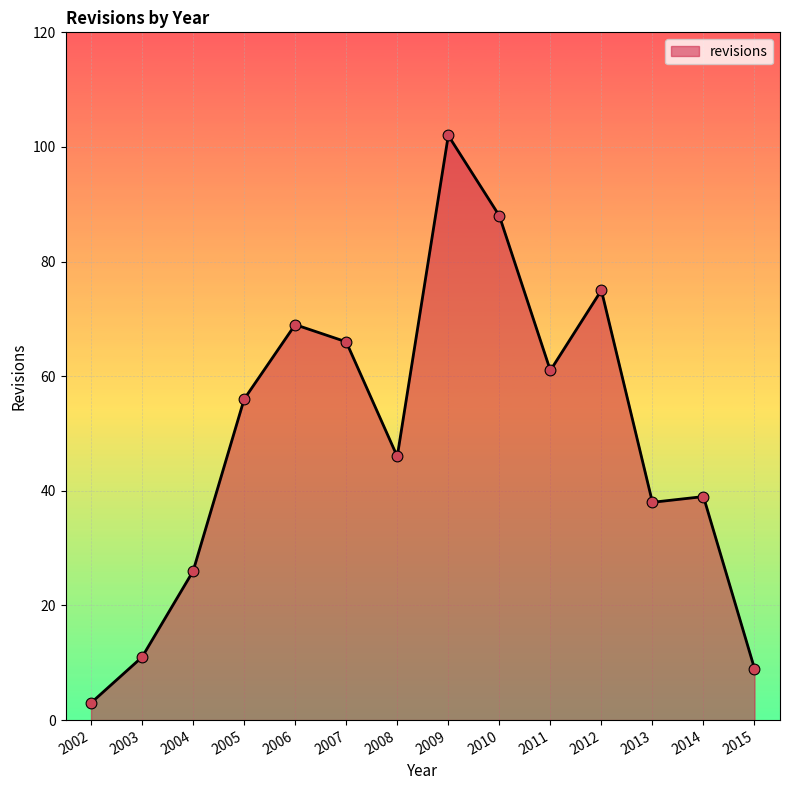

Approximately how many times larger is the value at 2012 compared to 2011?

1.2